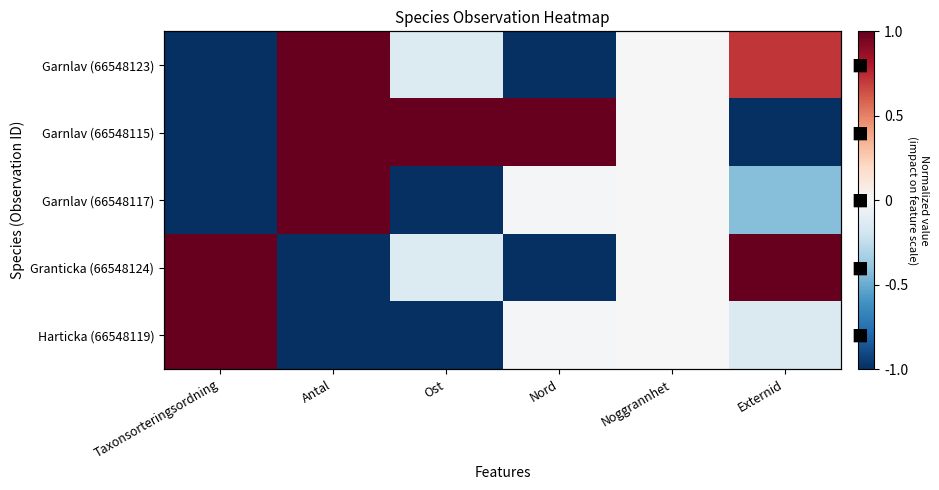

Rank the categories by Granticka (66548124) value from lowest to highest.

Antal, Nord, Ost, Noggrannhet, Taxonsorteringsordning, Externid